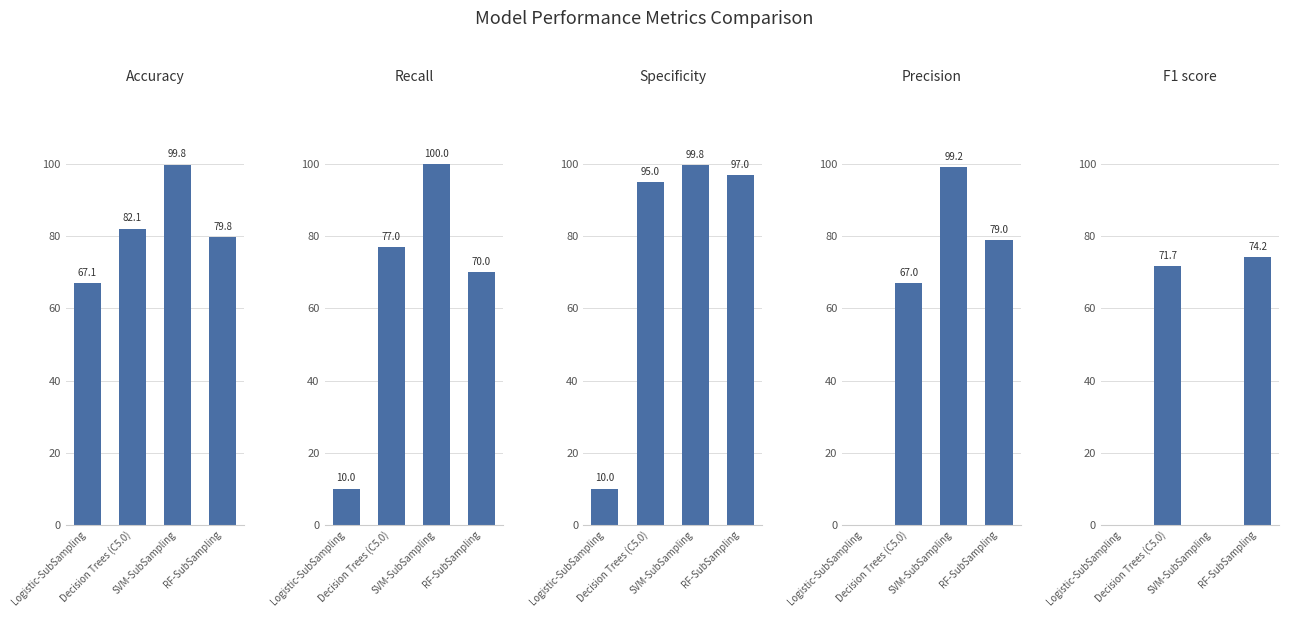

What is the difference between the highest and lowest values at RF-SubSampling?

27.0